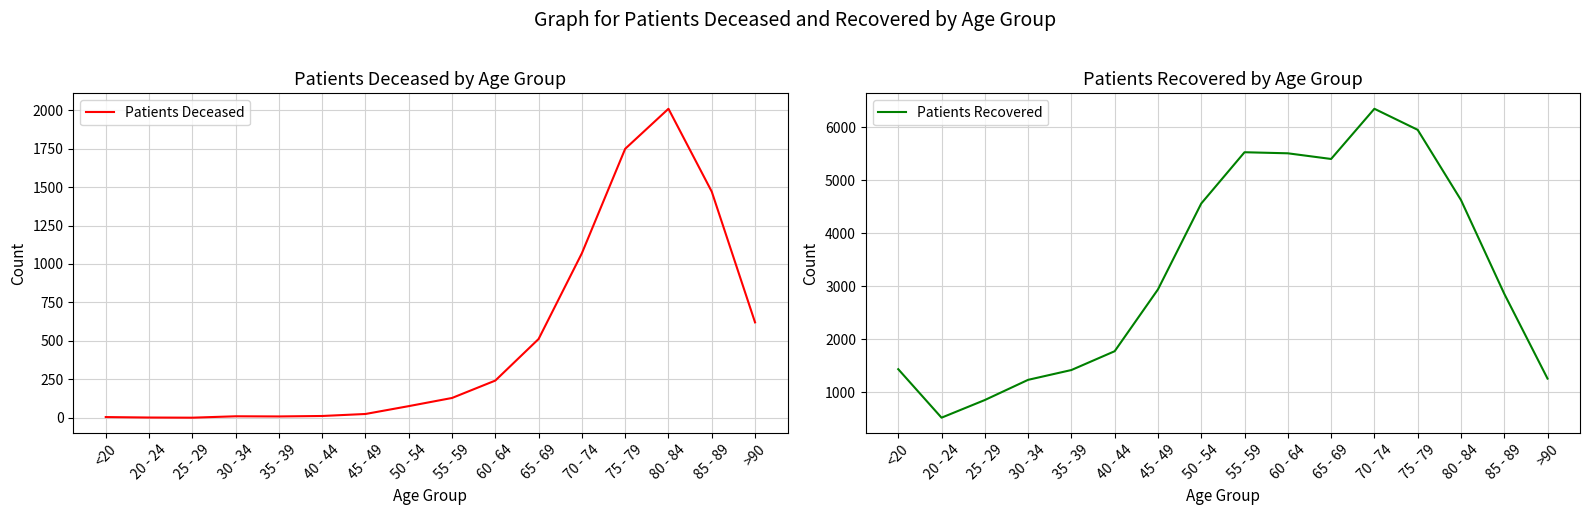

Is it true that Patients Recovered equals 2604 at 55 - 59?

False